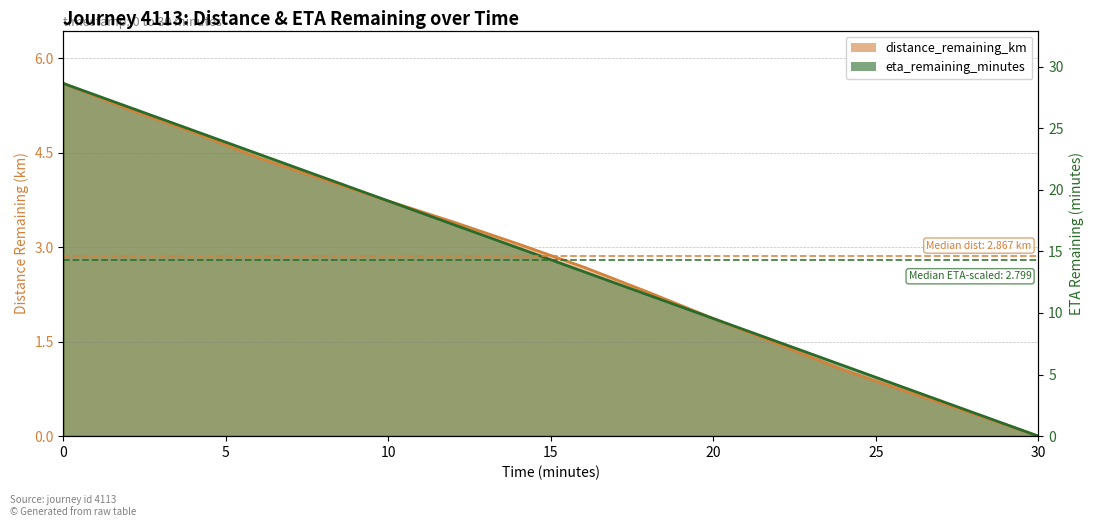

The chart shows a value of 44.1 at 10. True or false?

False